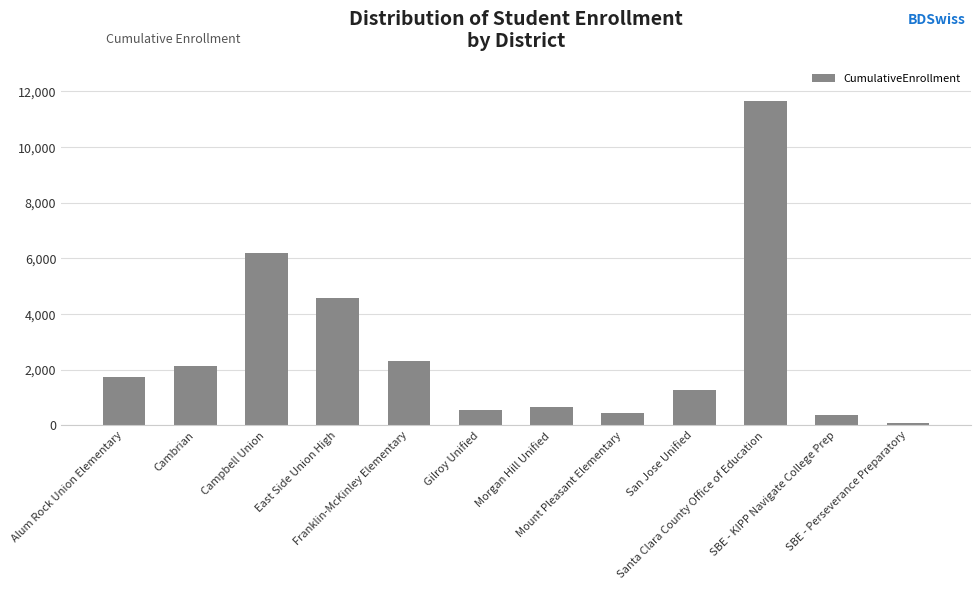

What is the label of the 6th bar from the right?

Morgan Hill Unified